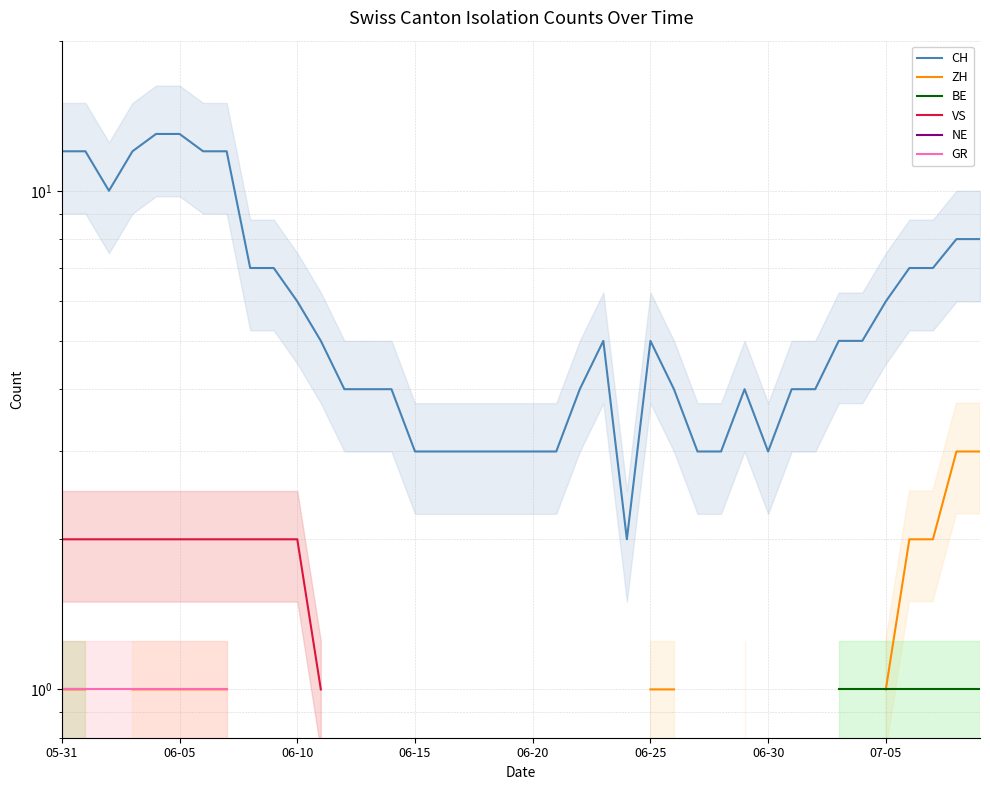

Which series has the largest range (max minus min)?

CH